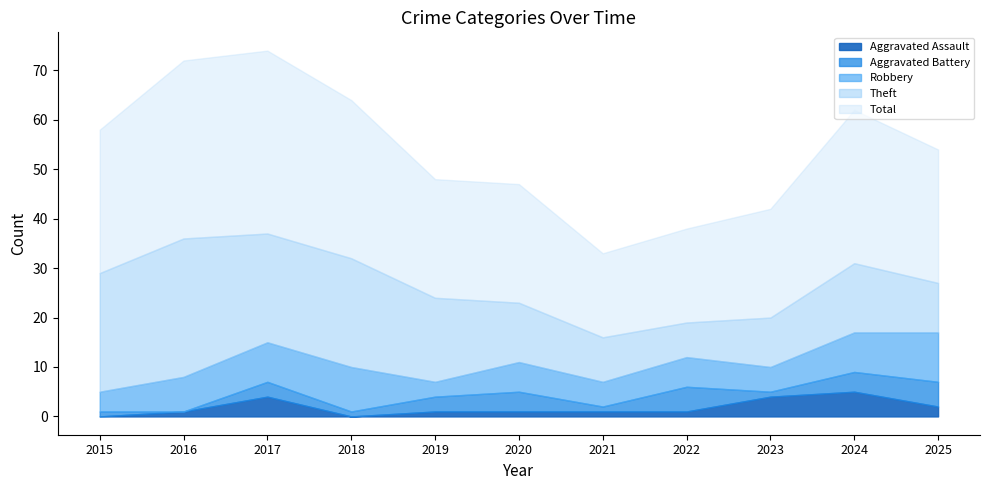

Reading right to left, transcribe all the data shown in this chart.

Aggravated Assault: 2	5	4	1	1	1	1	0	4	1	0
Aggravated Battery: 5	4	1	5	1	4	3	1	3	0	1
Robbery: 10	8	5	6	5	6	3	9	8	7	4
Theft: 10	14	10	7	9	12	17	22	22	28	24
Total: 27	31	22	19	17	24	24	32	37	36	29